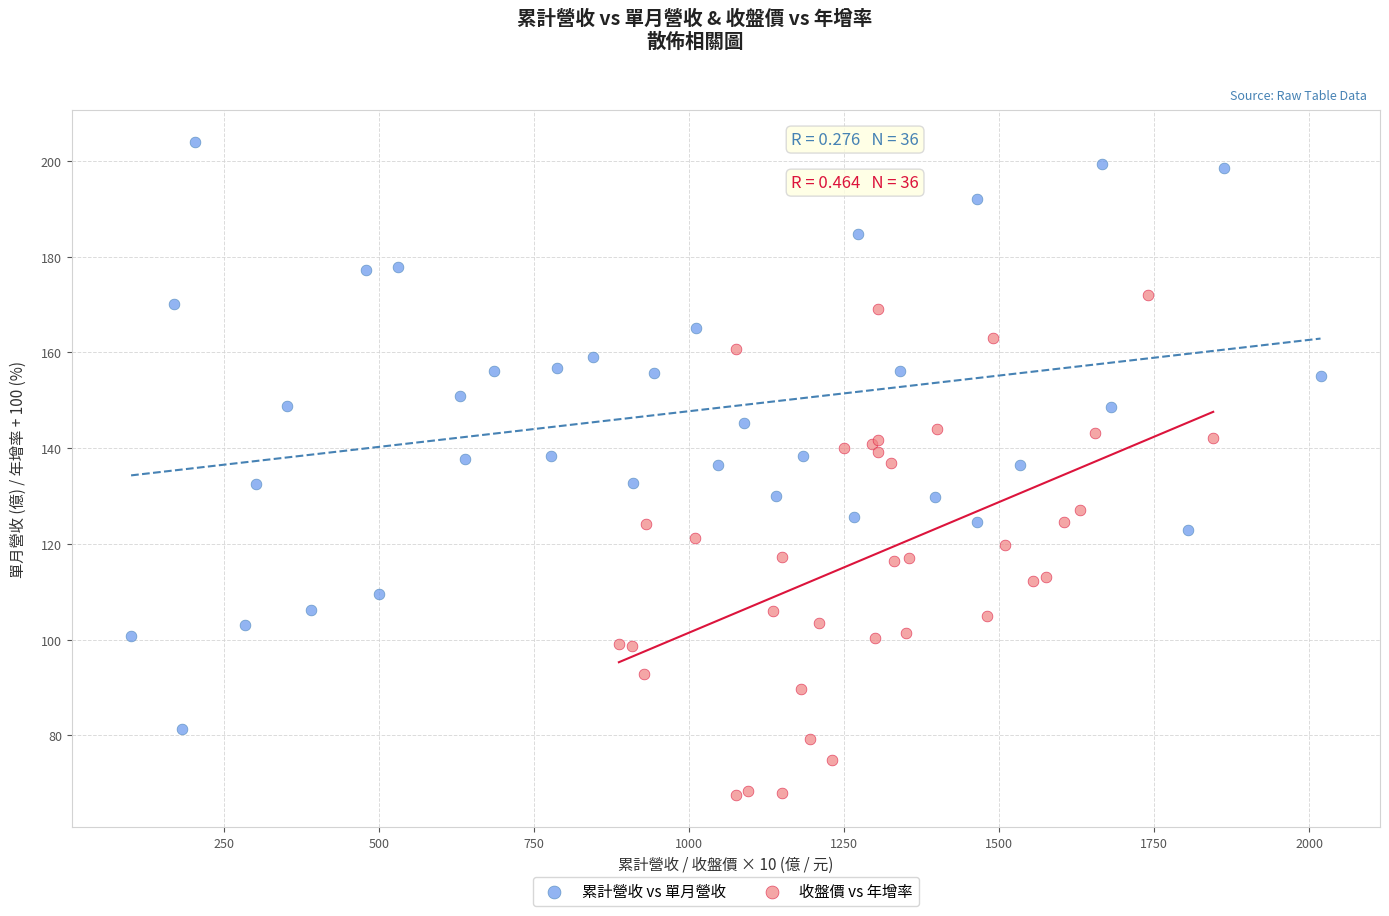

Which series contains the lowest Y value?

收盤價 vs 年增率